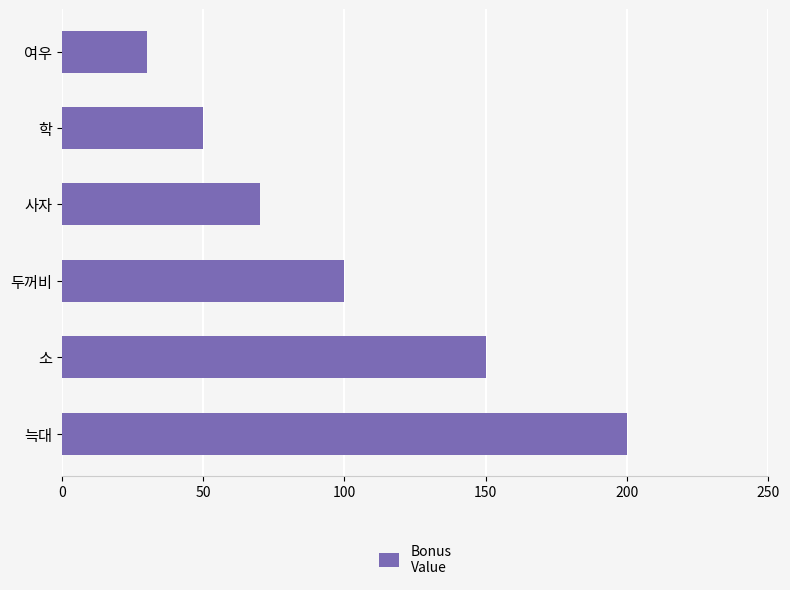

How many values are between 50 and 150?

4